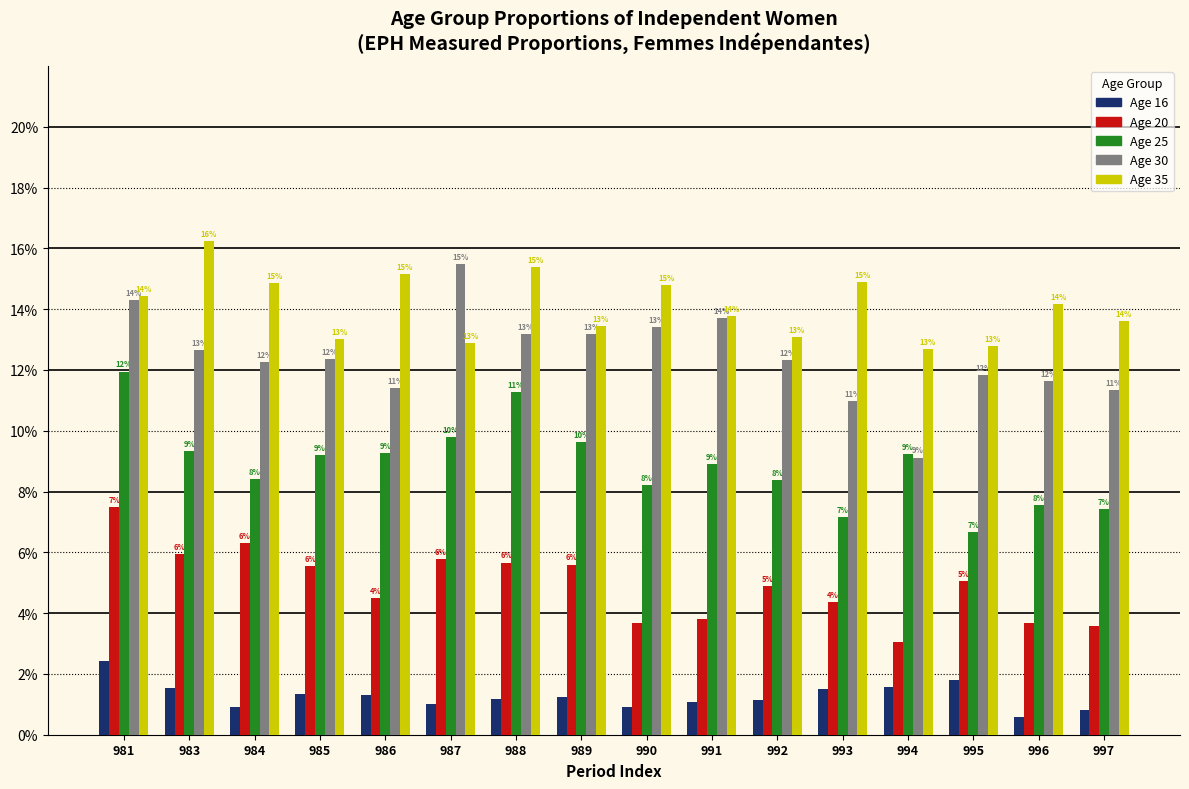

What are all the series names shown in the legend?

Age 16, Age 20, Age 25, Age 30, Age 35